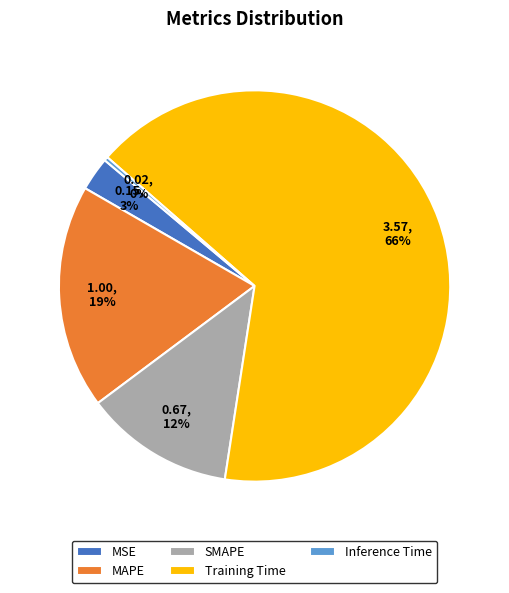

Combined, do Inference Time and Training Time account for over 50%?

Yes